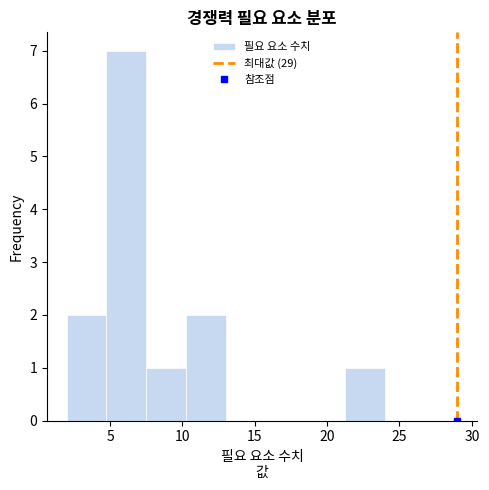

How tall is the bar that spans 4.75 to 7.50 on the x-axis? Neither the bar edges nor the heights are printed on the chart, so give them approximately, as read against the axes.

7